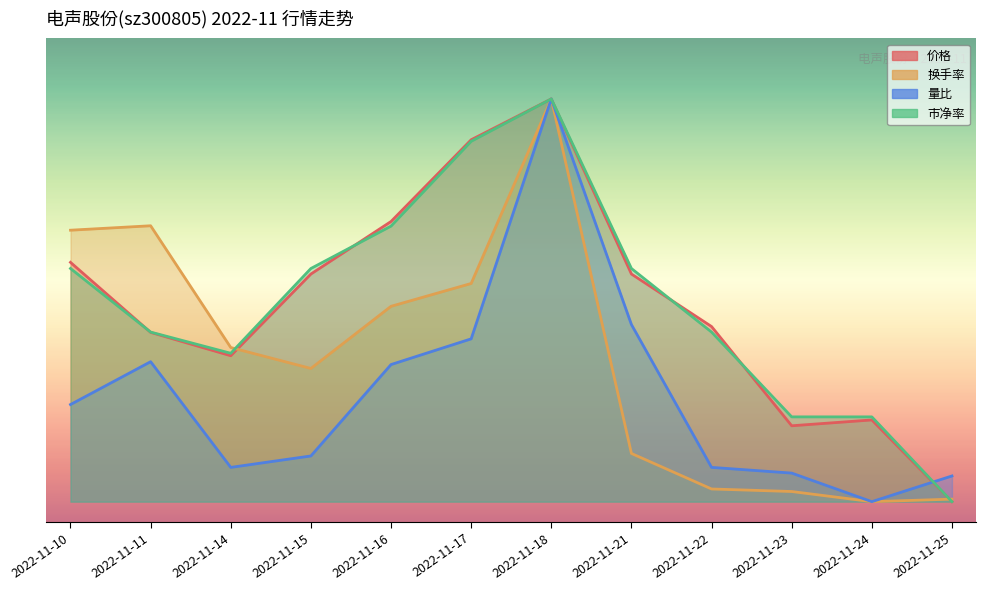

What are all the series names shown in the legend?

价格, 换手率, 量比, 市净率